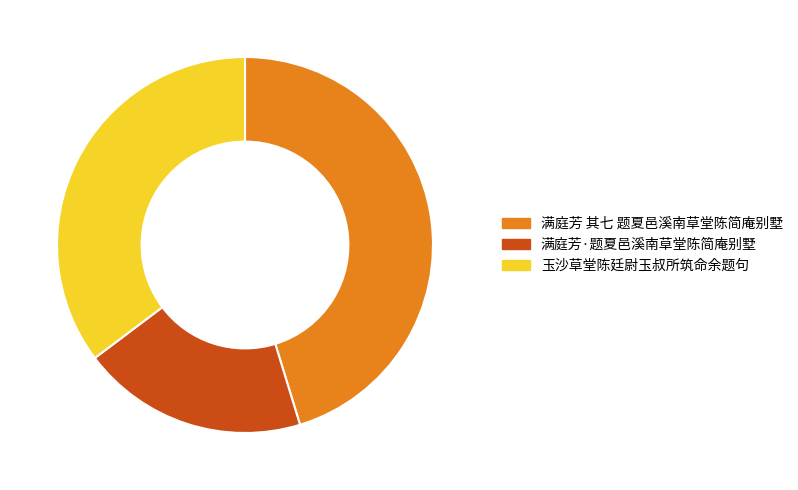

Which category has the biggest portion of the pie?

满庭芳 其七 题夏邑溪南草堂陈简庵别墅